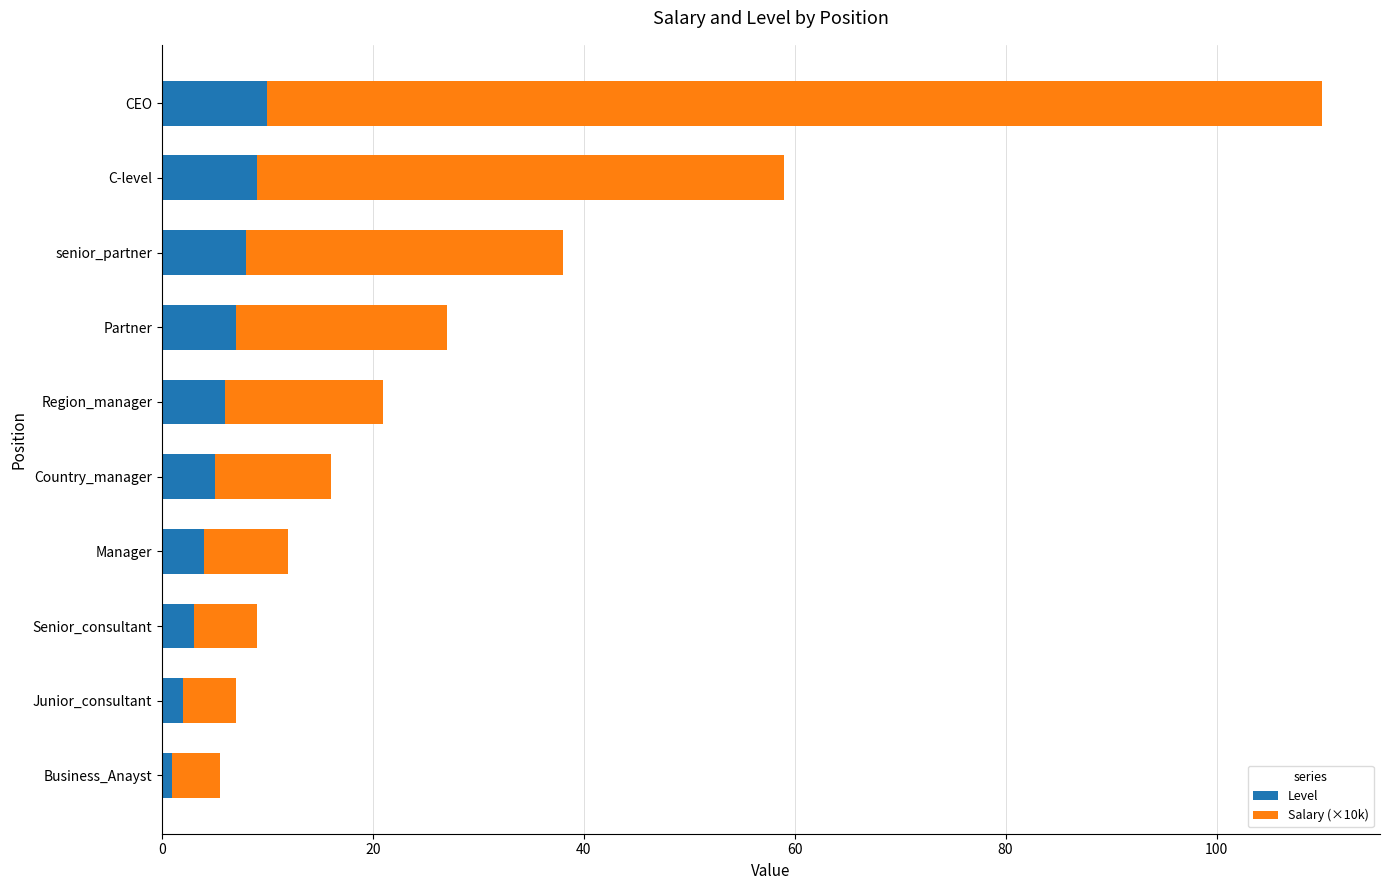

The Level series shows 5.0 at Country_manager. True or false?

True